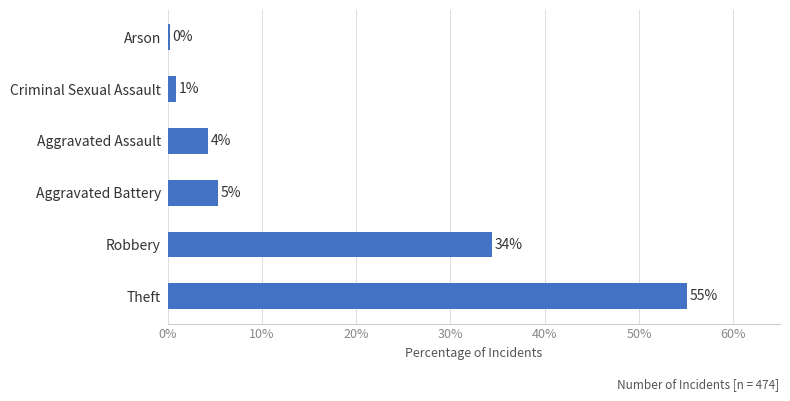

How many bars are there in total?

6